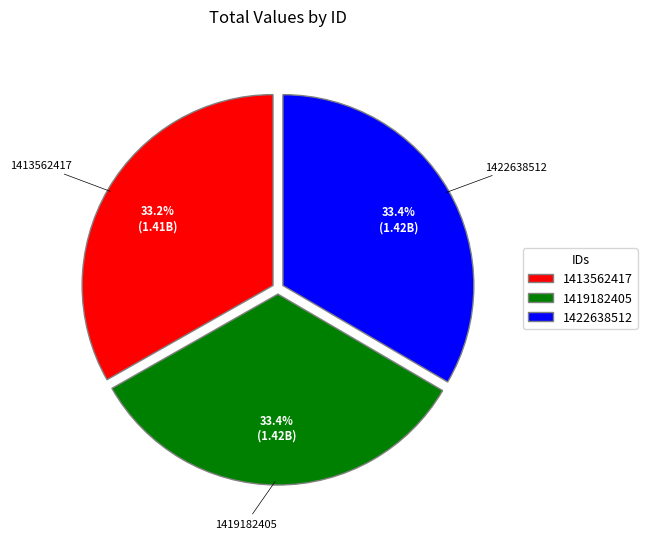

What portion of the pie excludes 1413562417?

66.8%